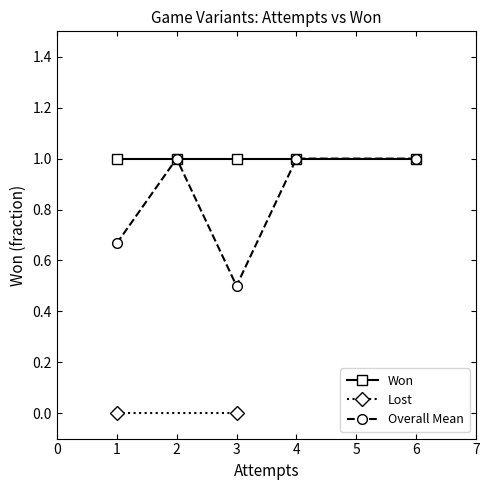

What is the ratio of the value at 1 to the value at 1?

1.0